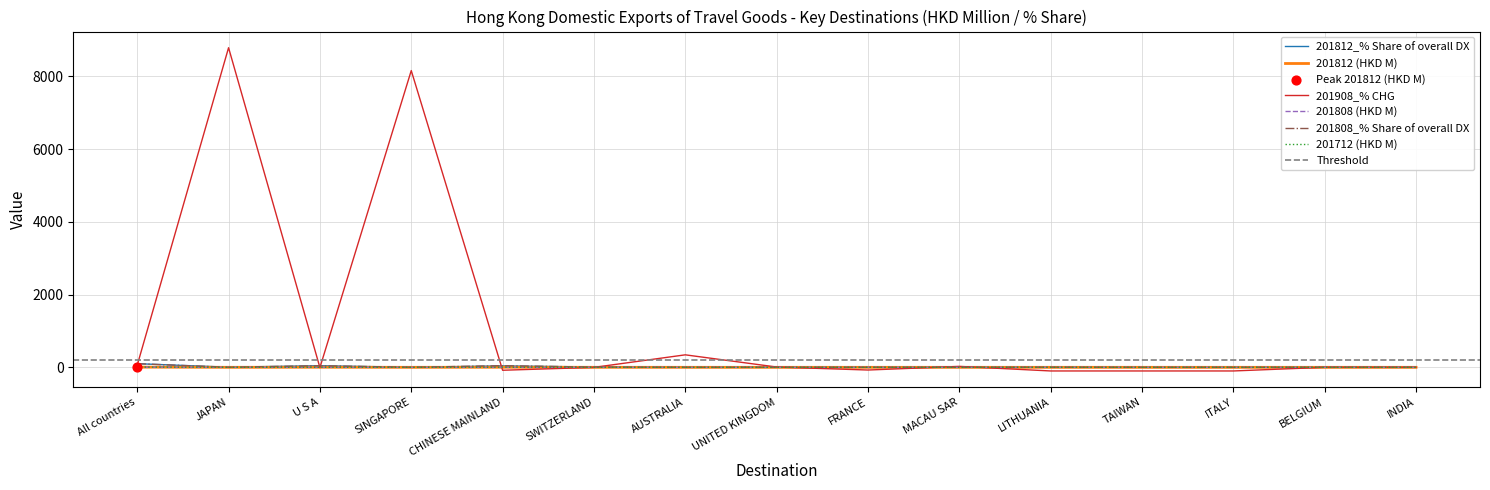

What are all the series names shown in the legend?

201812_% Share of overall DX, 201812 (HKD M), 201908_% CHG, 201808 (HKD M), 201808_% Share of overall DX, 201712 (HKD M)